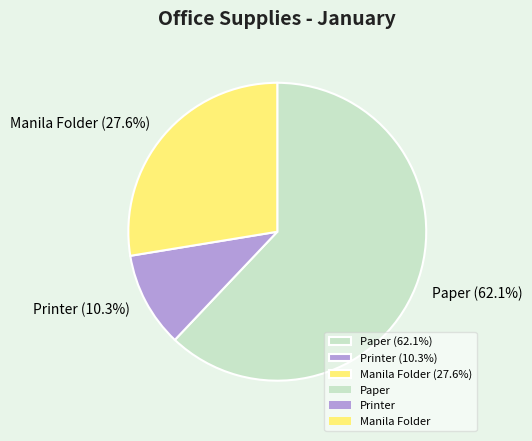

How many slices are in this pie chart?

3